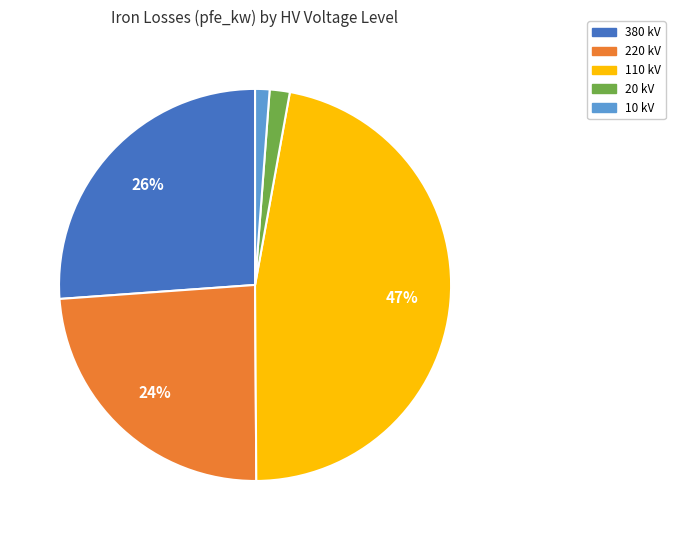

To the nearest percent, what is the combined percentage of 380 kV and 20 kV?

28%